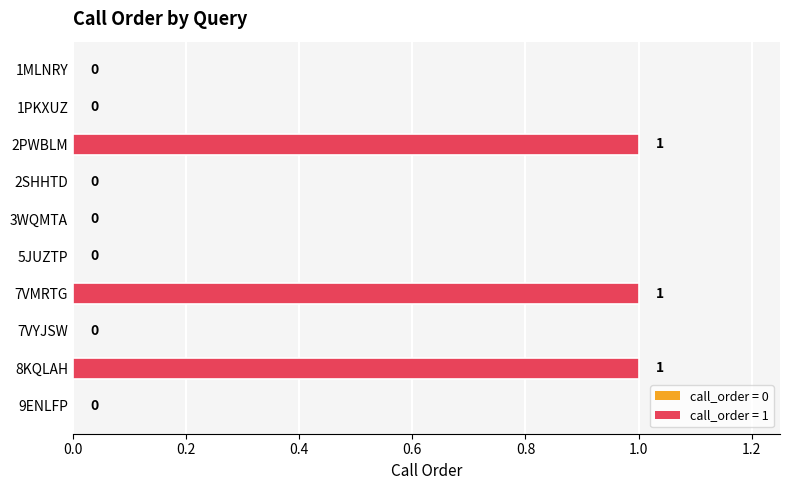

The value at 7VYJSW is -1. True or false?

False